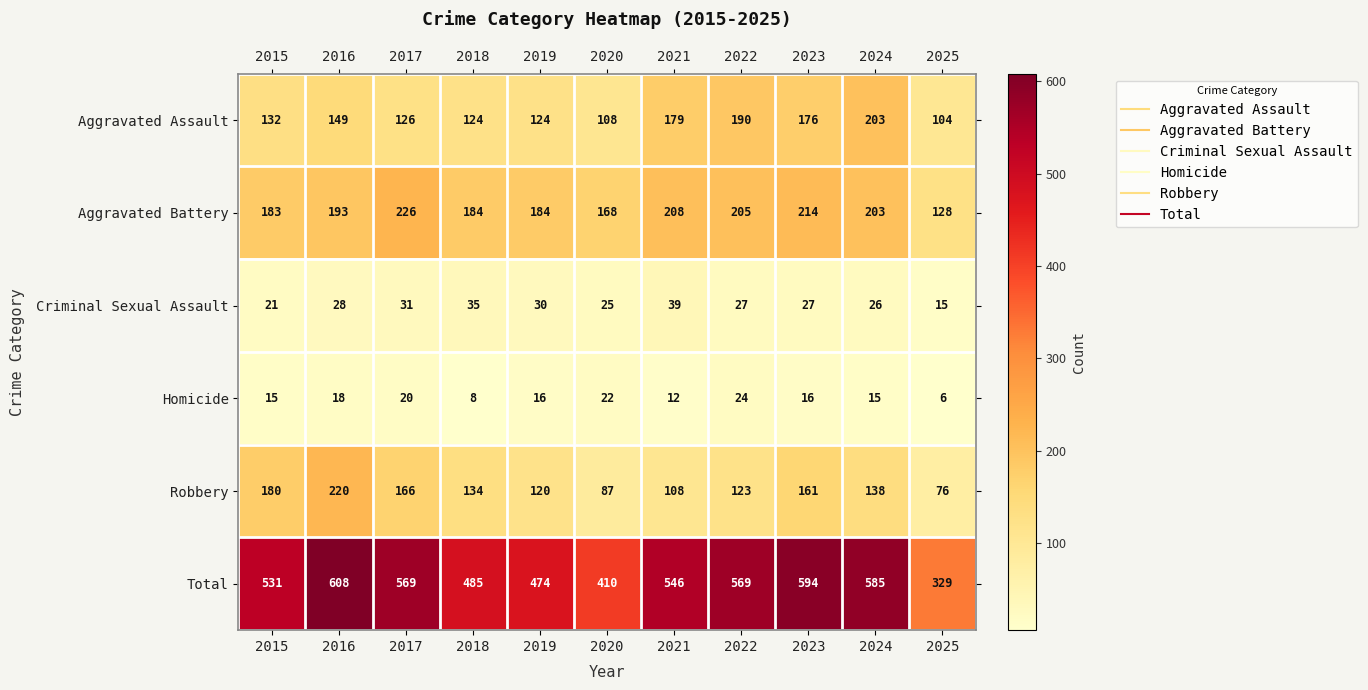

How many Homicide values are between 12 and 20?

7